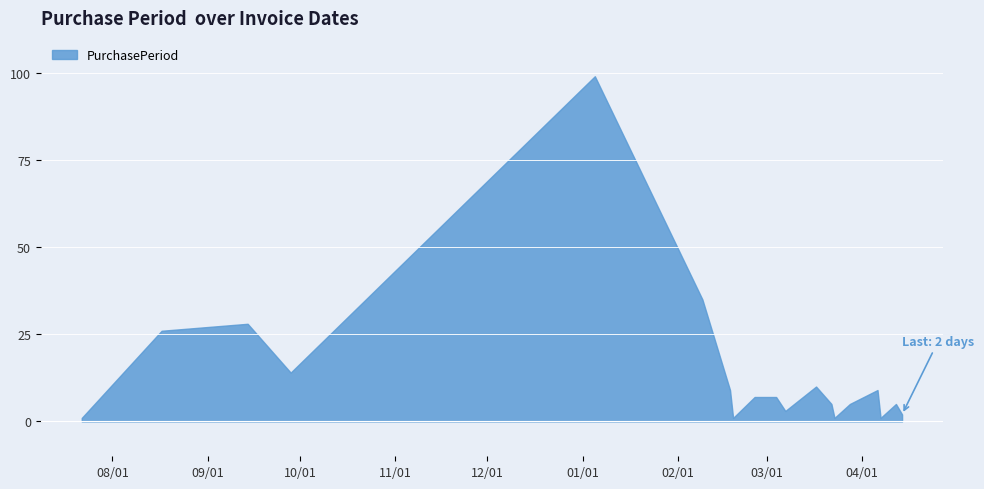

Count the number of values greater than 7.

8